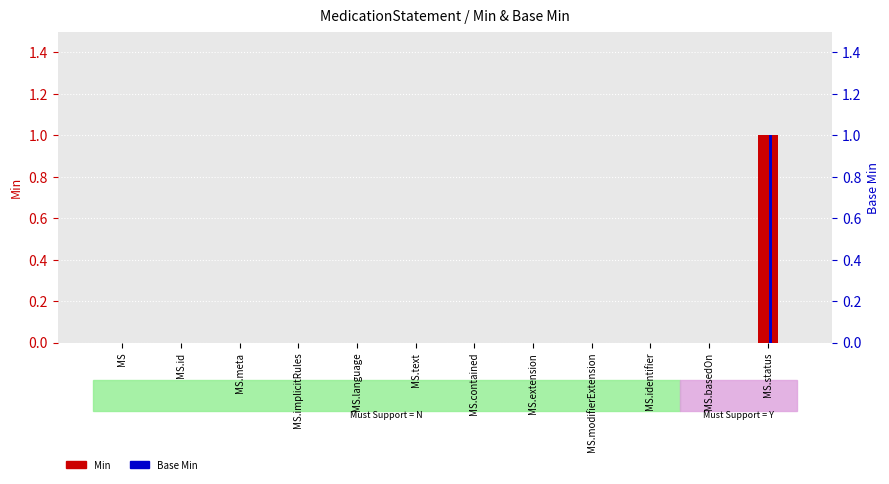

Is the value of Min at MS.id greater than the value of Base Min at MS?

No